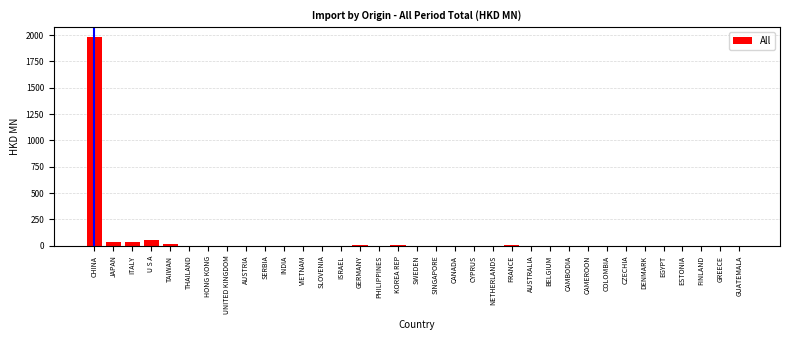

Which label corresponds to the largest value in the chart?

CHINA